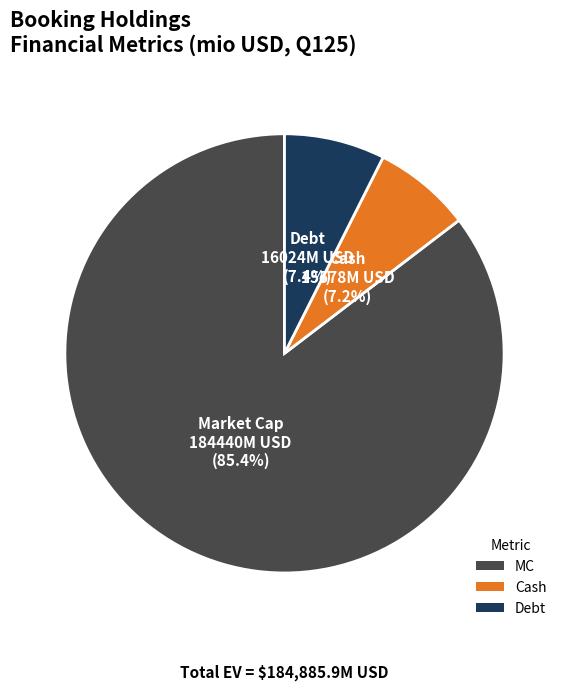

Which slice represents more than half of the pie?

MC